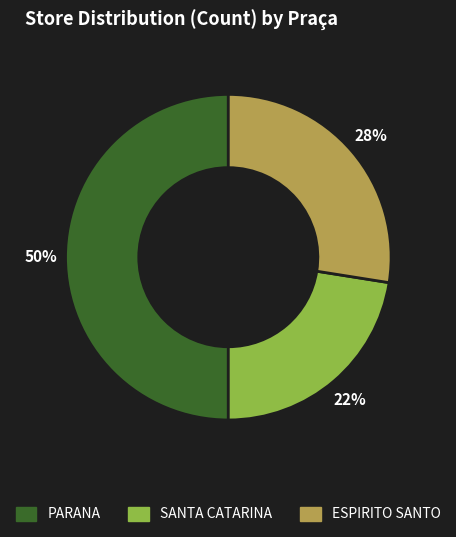

True or false: ESPIRITO SANTO accounts for 28% of the total.

True